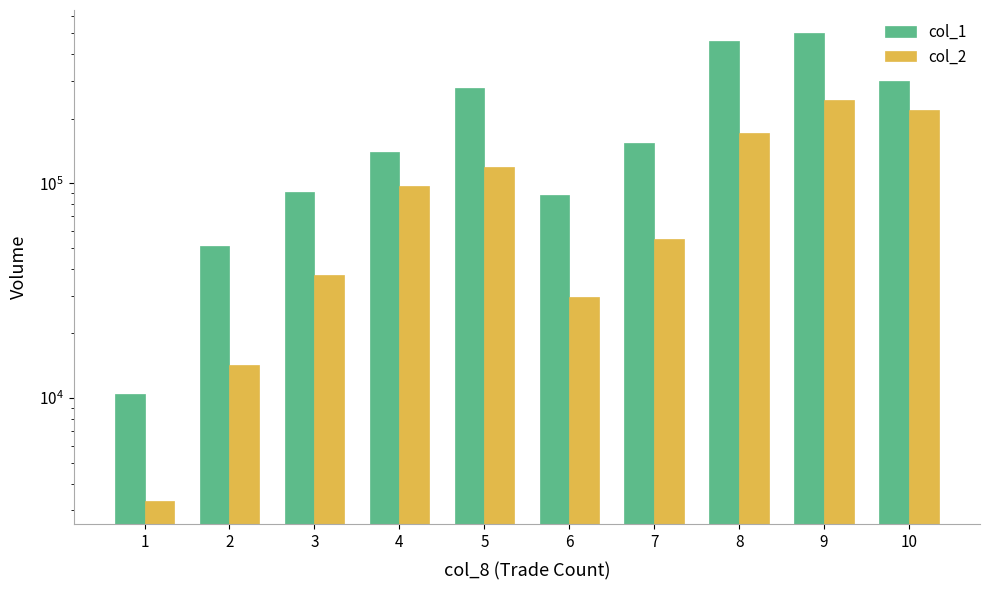

Which series has the largest range (max minus min)?

col_1